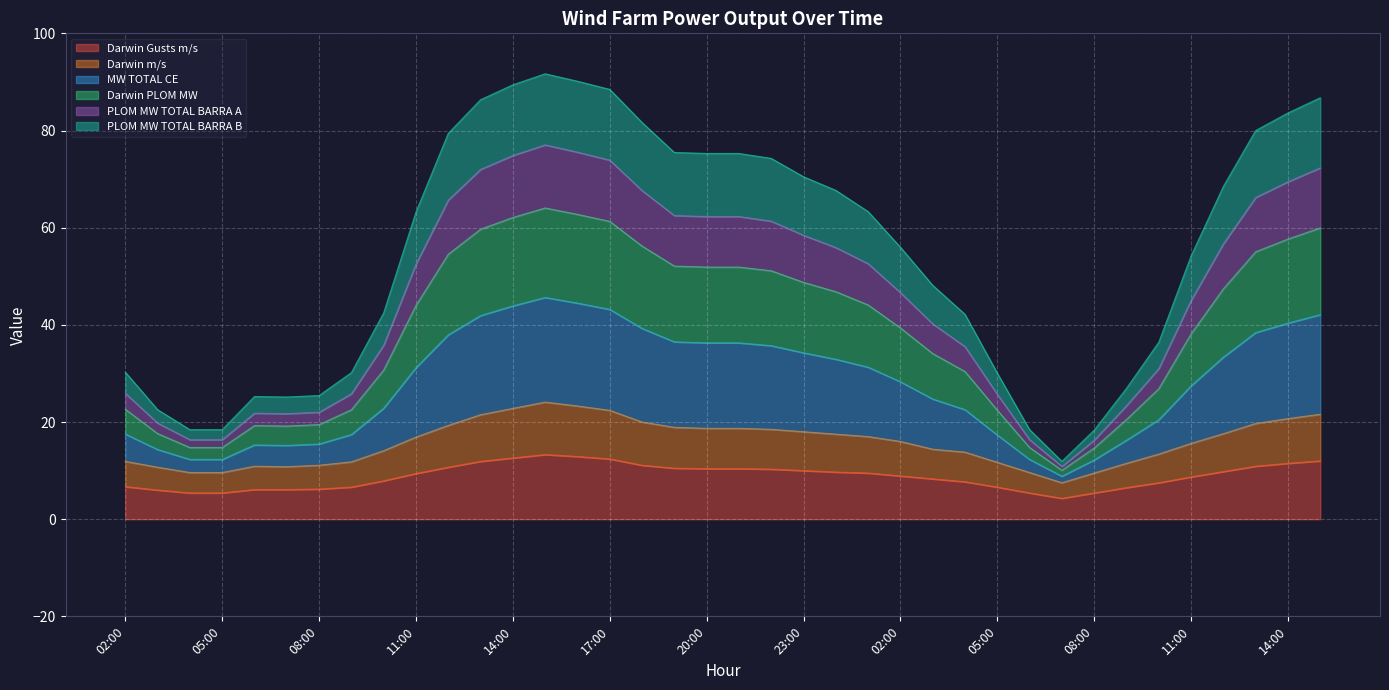

At which category is the sum across all series the highest?

15:00